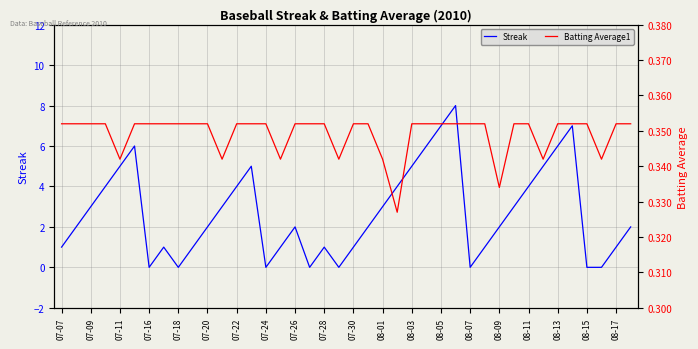

Reading left to right, list all the values displayed in this chart.

Streak: 1.0	2.0	3.0	4.0	5.0	6.0	0.0	1.0	0.0	1.0	2.0	3.0	4.0	5.0	0.0	1.0	2.0	0.0	1.0	0.0	1.0	2.0	3.0	4.0	5.0	6.0	7.0	8.0	0.0	1.0	2.0	3.0	4.0	5.0	6.0	7.0	0.0	0.0	1.0	2.0
Batting Average1: 0.4	0.4	0.4	0.4	0.3	0.4	0.4	0.4	0.4	0.4	0.4	0.3	0.4	0.4	0.4	0.3	0.4	0.4	0.4	0.3	0.4	0.4	0.3	0.3	0.4	0.4	0.4	0.4	0.4	0.4	0.3	0.4	0.4	0.3	0.4	0.4	0.4	0.3	0.4	0.4